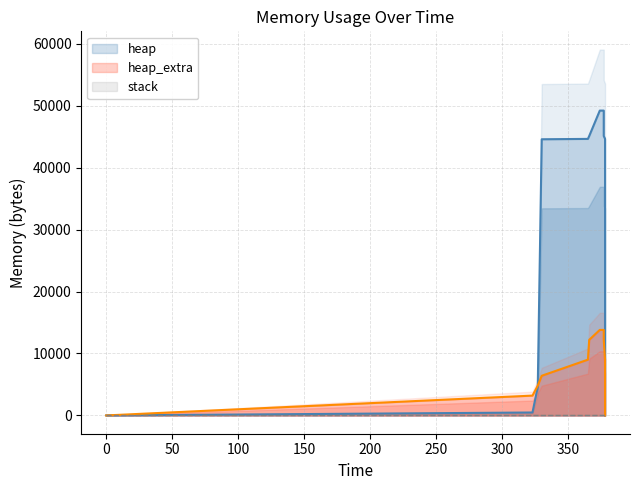

Reading right to left, list all the values displayed in this chart.

heap: 378=0	378=40000	378=40059	378=40531	378=44627	377=45099	377=49195	374=49195	366=45099	365=44627	330=44568	327=4568	323=472	0=0
heap_extra: 378=0	378=1600	378=4200	378=7400	378=9000	377=12200	377=13800	374=13800	366=12200	365=9000	330=6400	327=4800	323=3200	0=0